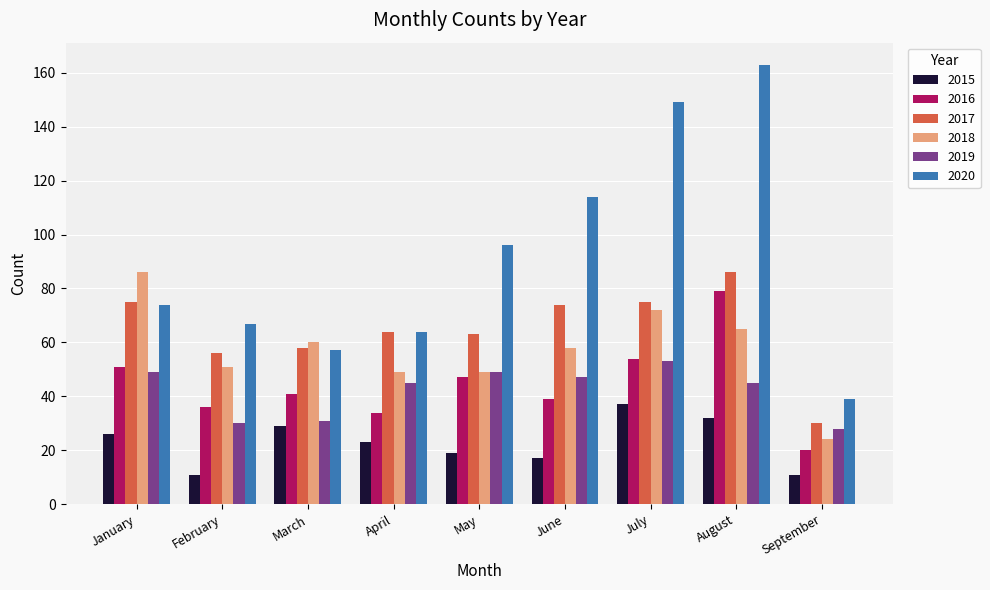

What is the smallest value displayed?

11